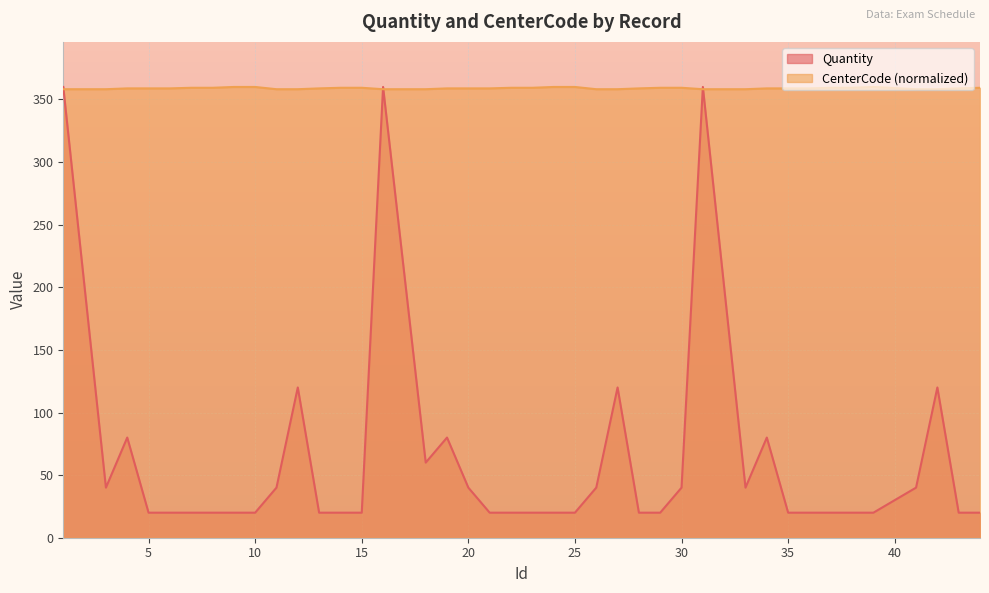

What is the difference between the second highest and second lowest values in the Quantity series?

340.0